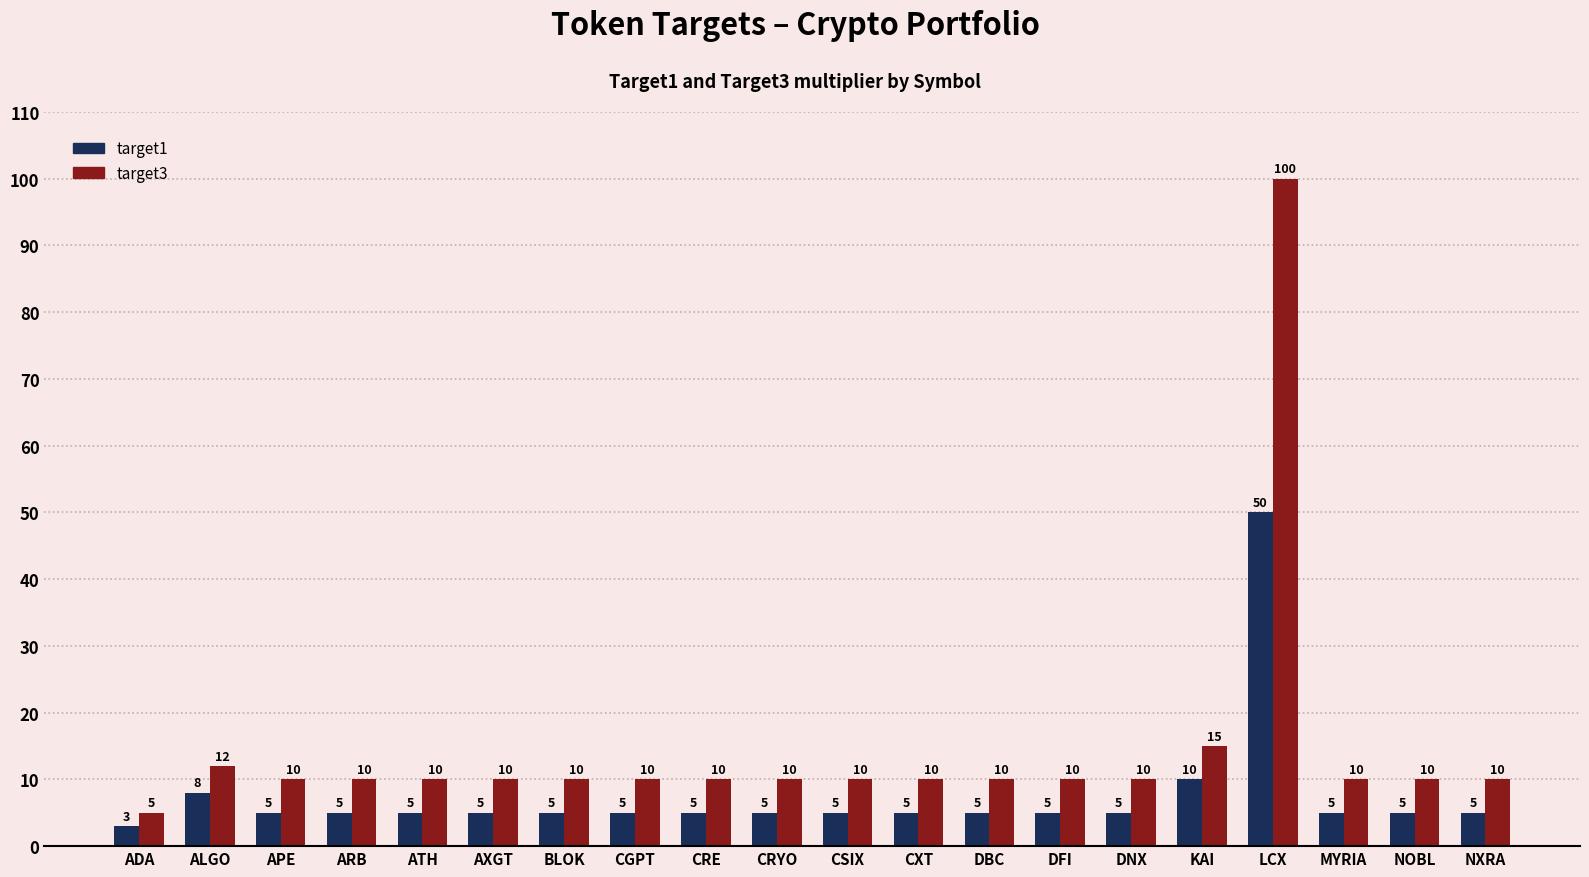

Rank the series by their average value, from highest to lowest.

target3, target1